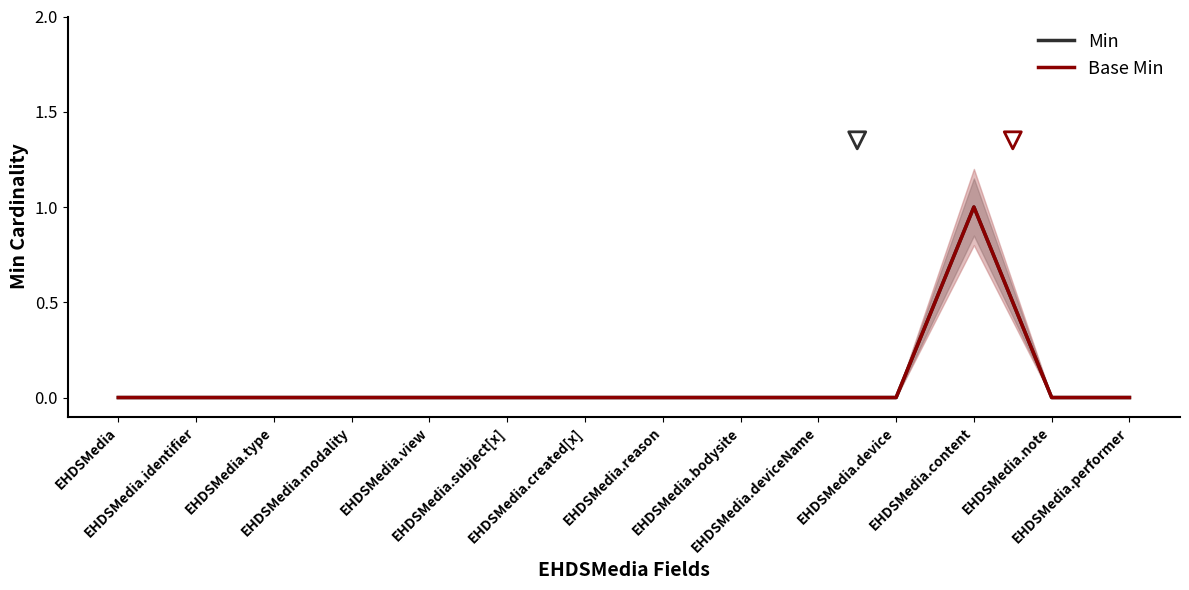

At which category is the sum across all series the highest?

EHDSMedia.content